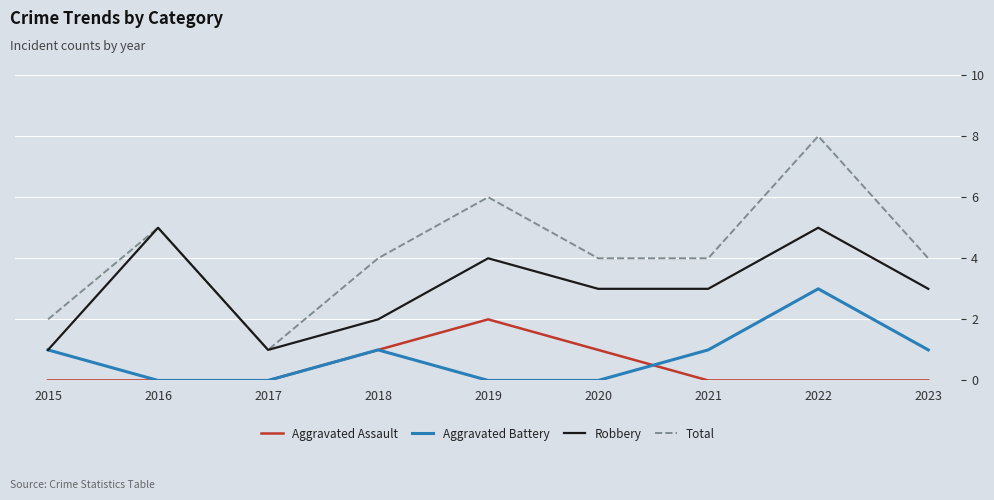

What is the approximate value of Total at 2021?

4